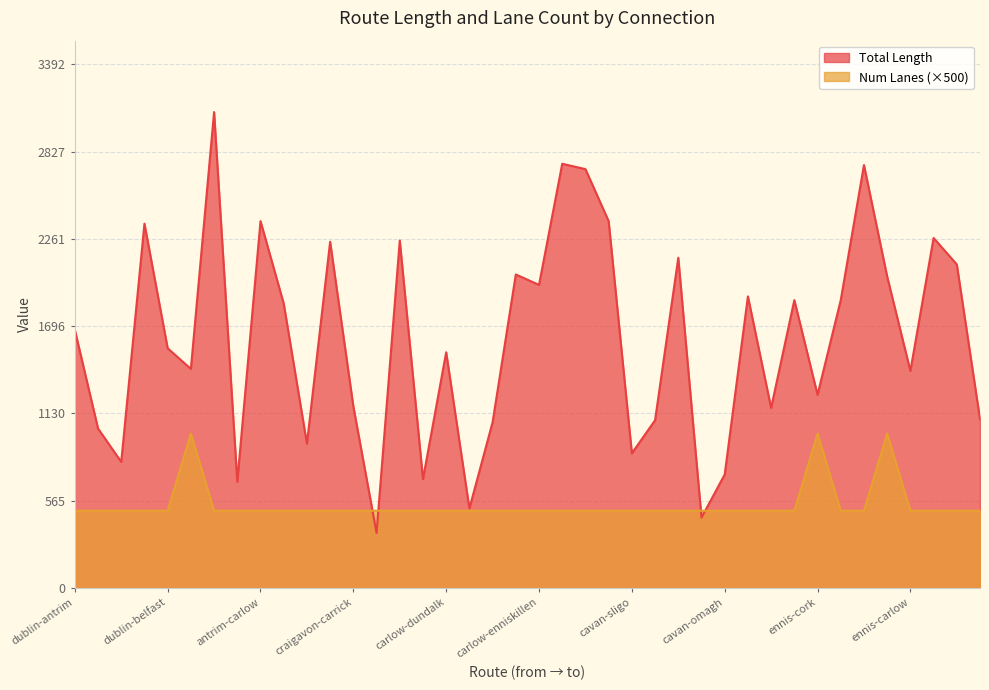

Which series has the largest total across all categories?

Total Length